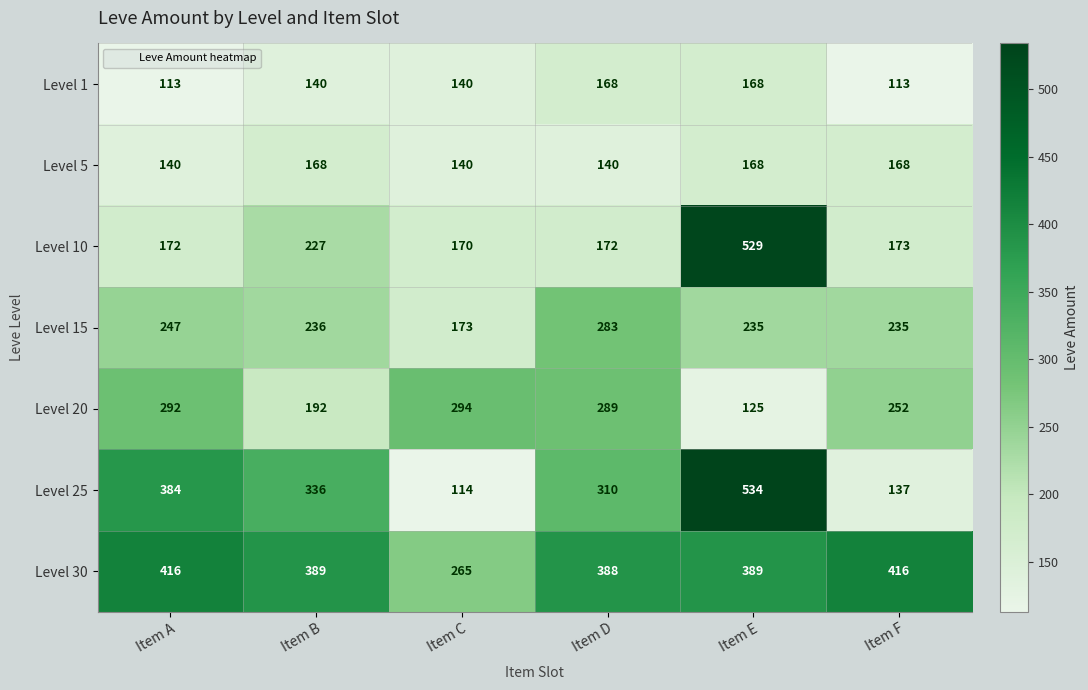

What is the difference between the maximum and minimum values in the Level 15 series?

110